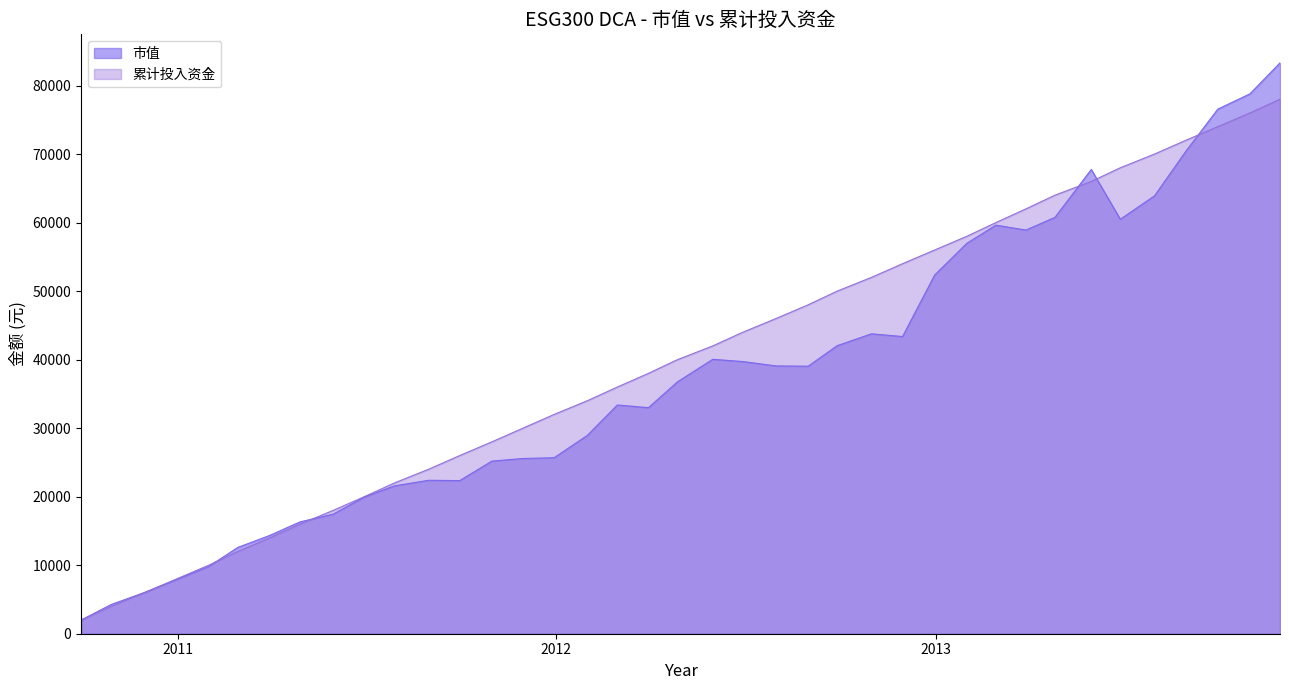

Is it true that 累计投入资金 equals 58325.3 at 2012-02-29?

False